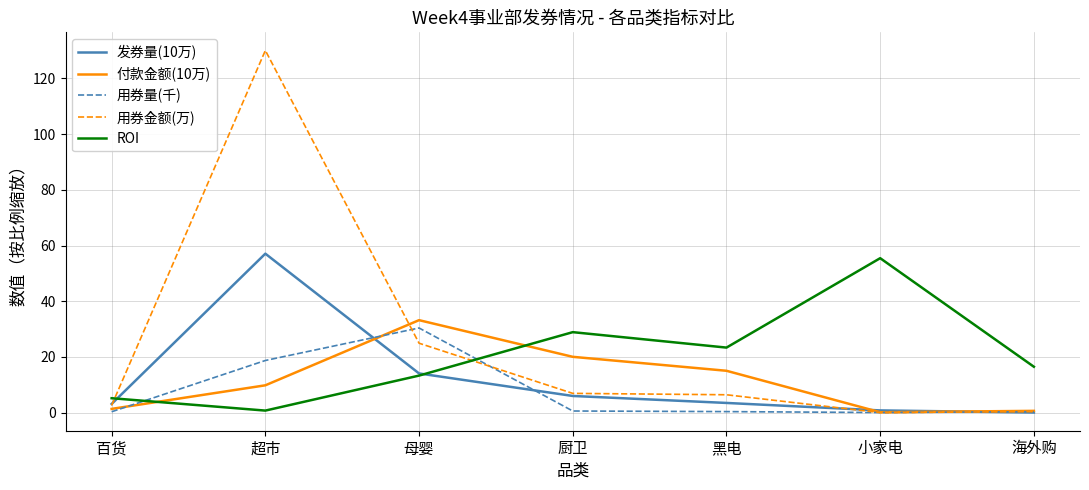

Between 母婴 and 厨卫, which series saw the biggest shift?

用券量(千)